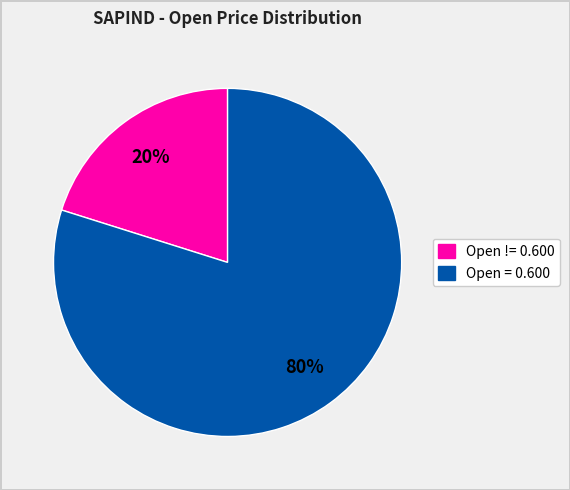

To the nearest percent, what is the average slice percentage?

50%